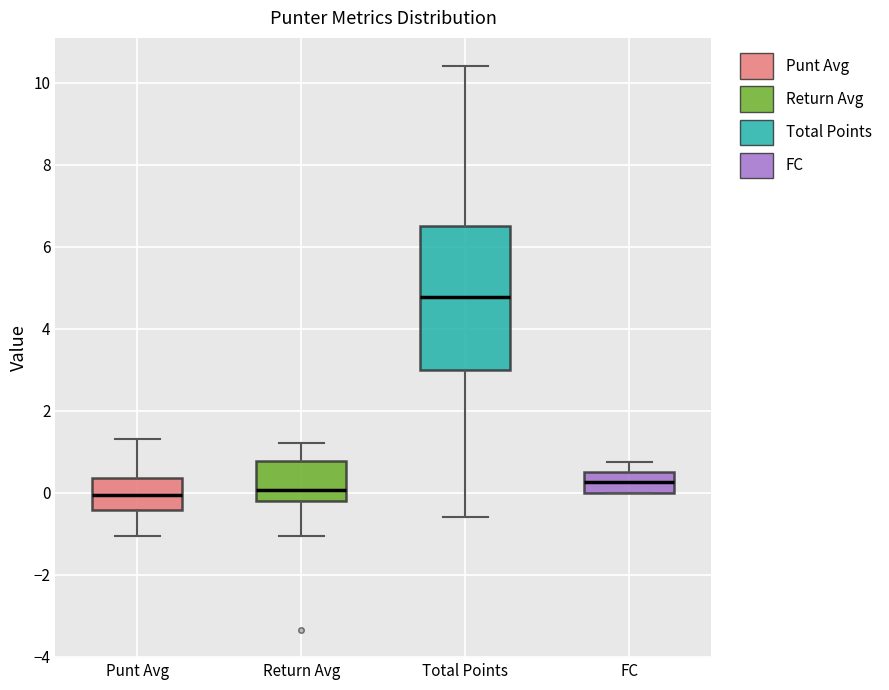

Comparing the boxes themselves (not the whiskers), which one is the tallest?

Total Points